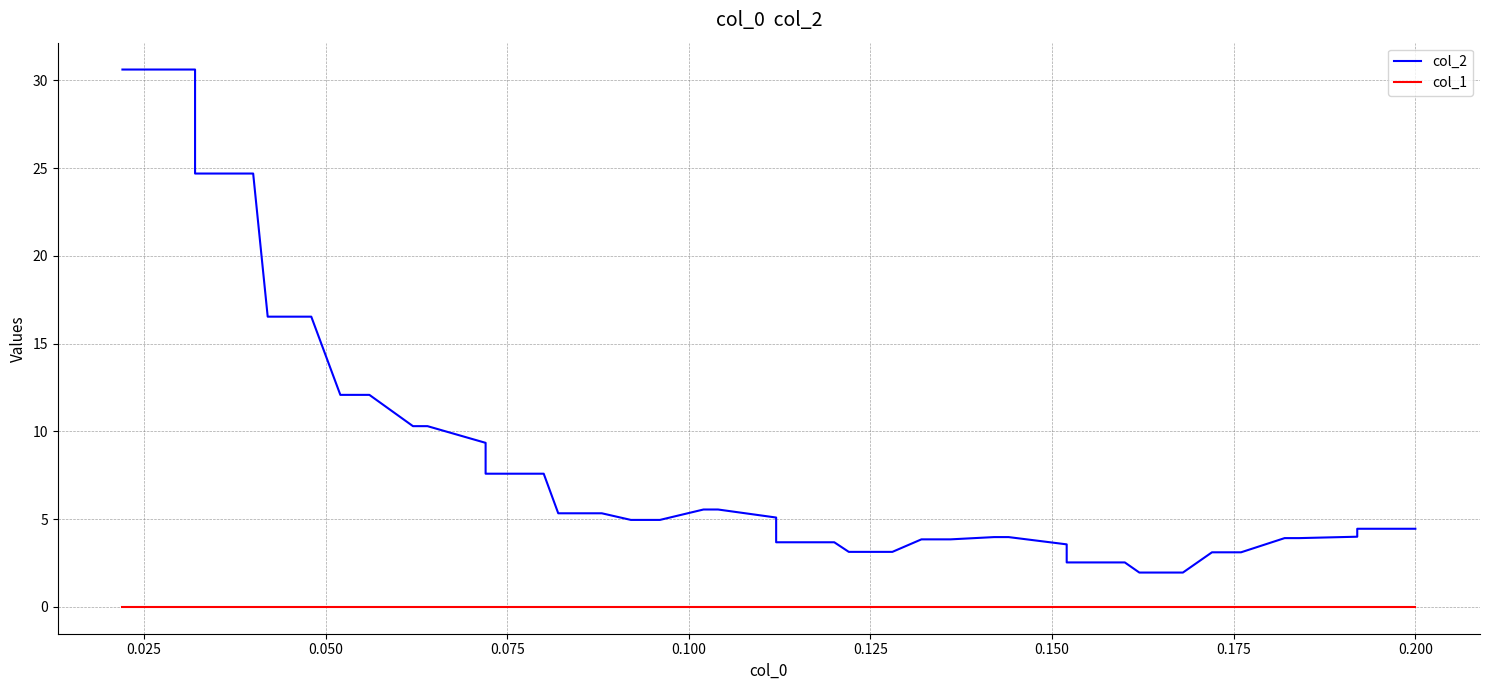

True or false: col_2 and col_1 intersect in this chart.

False